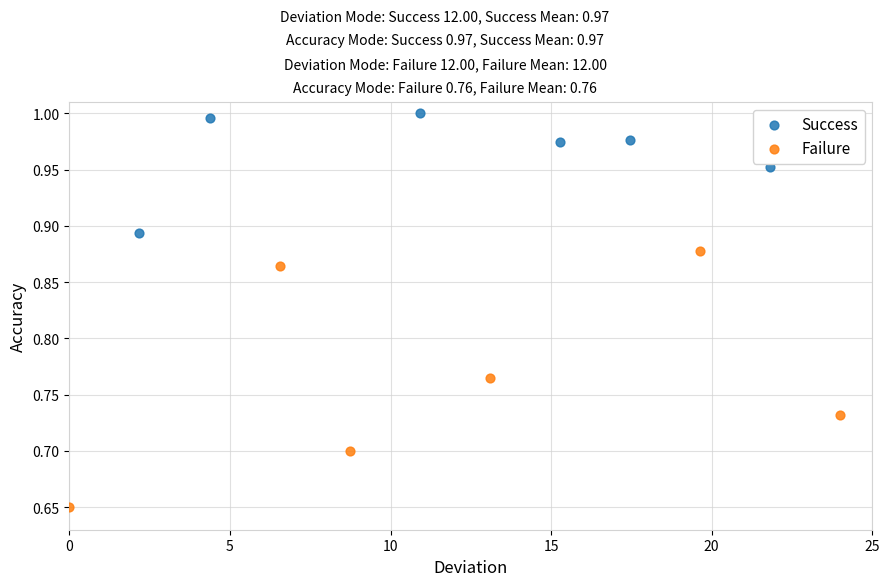

Which series reaches the maximum Y coordinate?

Success